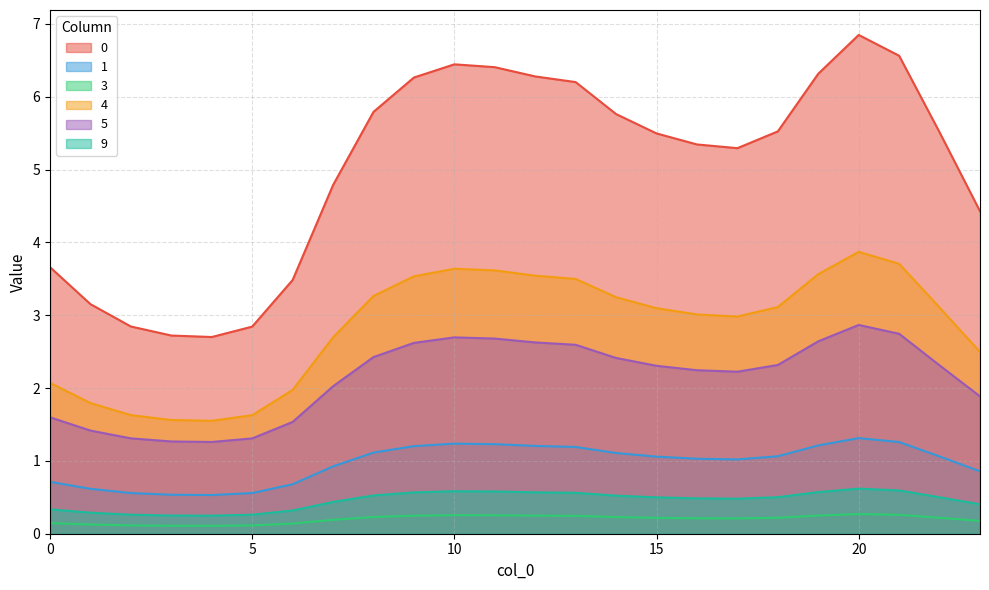

True or false: 5 has a value of 2.4 at 8.

True